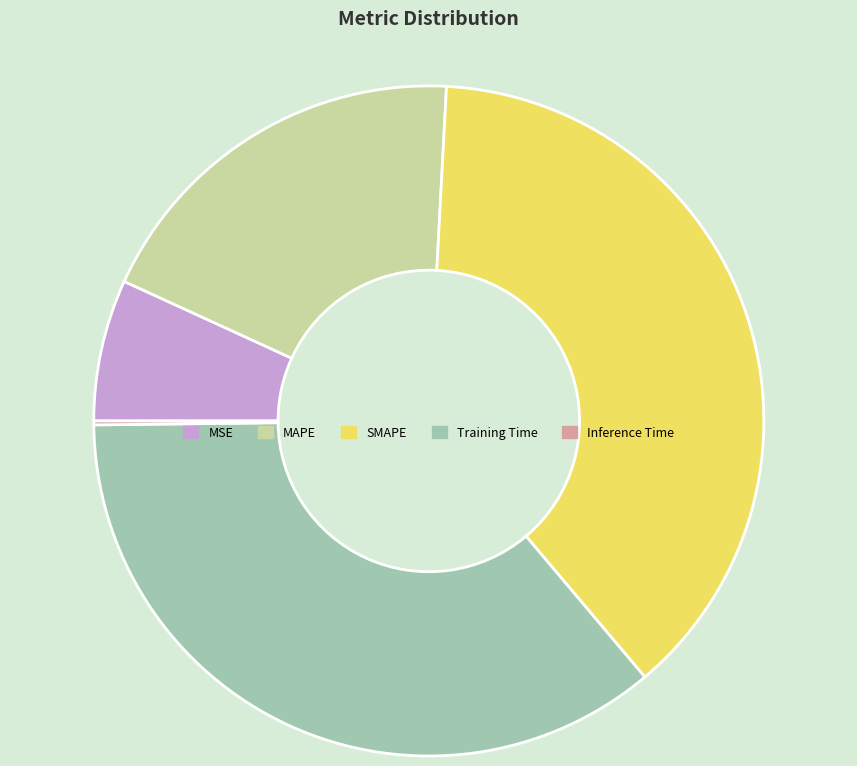

Combined, do MAPE and SMAPE account for over 50%?

Yes